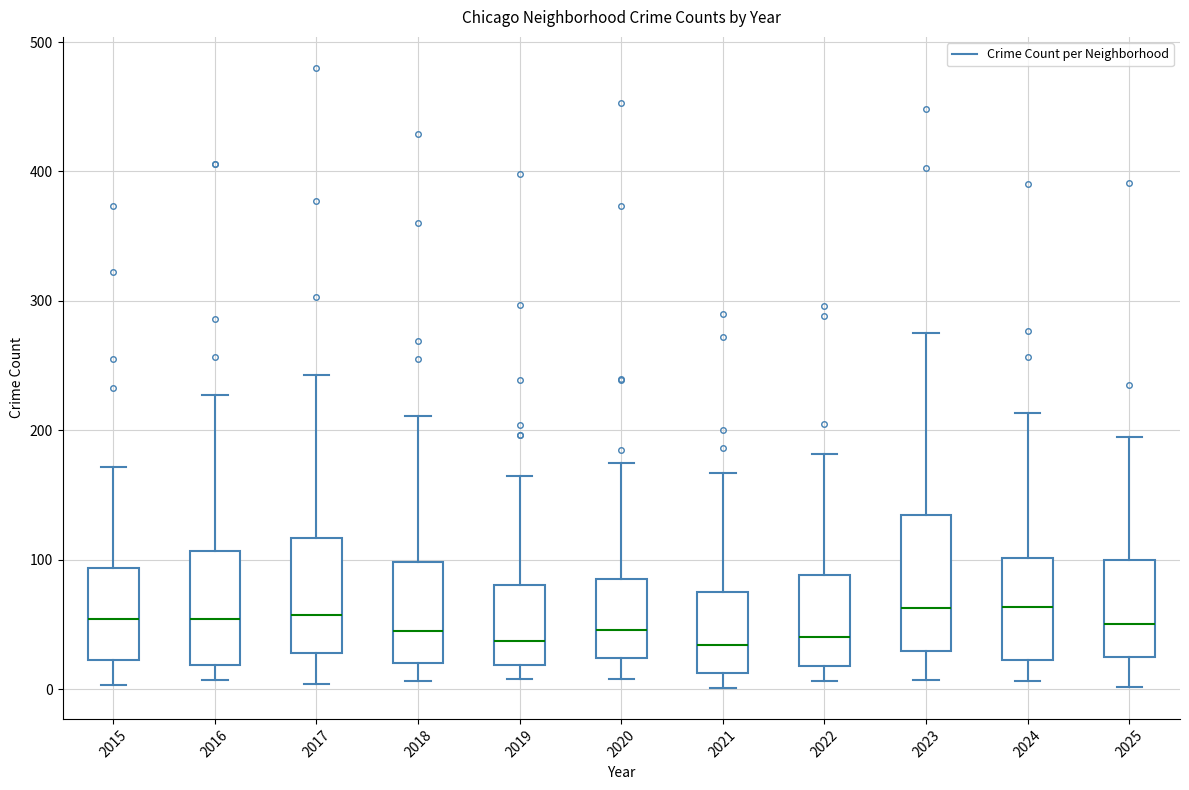

Reading left to right, transcribe this box plot: for each box, give where its median line is, the range the box spans, and where its two whiskers end, as read against the y-axis. The values are not printed on the chart, so give them approximately, as read against the axis.

2015: median 50, box 20 to 90, whiskers 0 to 170
2016: median 50, box 20 to 110, whiskers 10 to 230
2017: median 60, box 30 to 120, whiskers 0 to 240
2018: median 50, box 20 to 100, whiskers 10 to 210
2019: median 40, box 20 to 80, whiskers 10 to 170
2020: median 50, box 20 to 90, whiskers 10 to 180
2021: median 30, box 10 to 80, whiskers 0 to 170
2022: median 40, box 20 to 90, whiskers 10 to 180
2023: median 60, box 30 to 130, whiskers 10 to 280
2024: median 60, box 20 to 100, whiskers 10 to 210
2025: median 50, box 30 to 100, whiskers 0 to 200